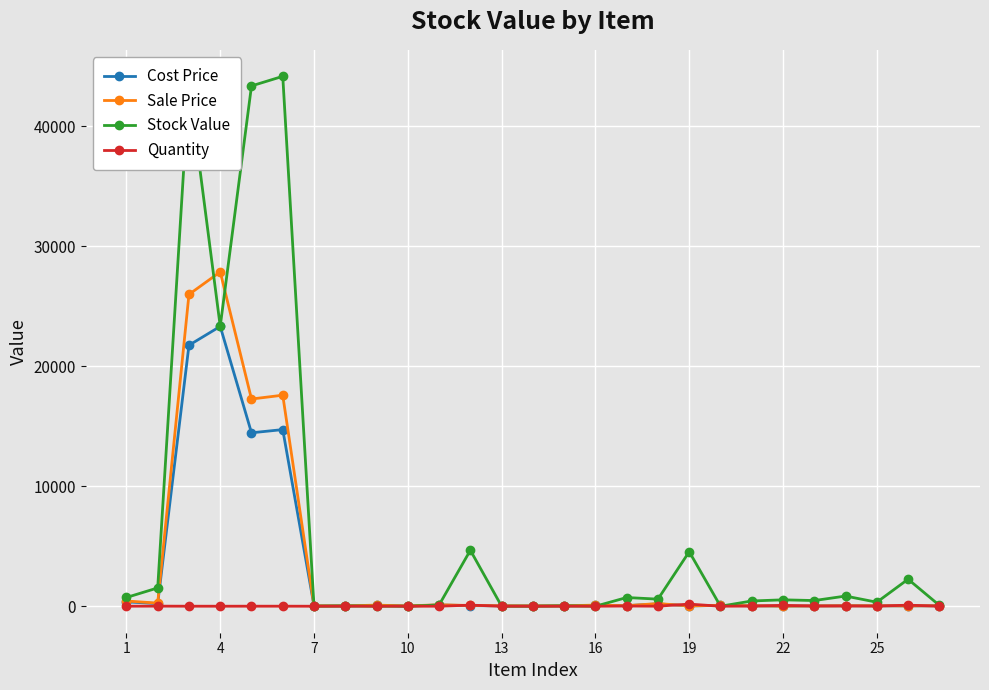

What is the value of the Cost Price point at the 6th from the left?

14716.3